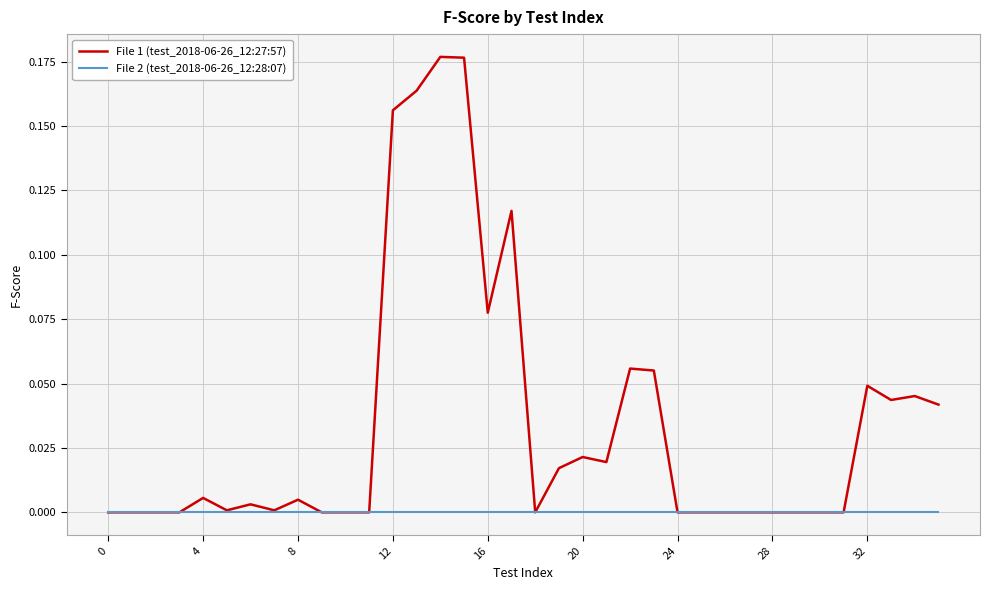

Which series has the largest total across all categories?

File 1 (test_2018-06-26_12:27:57)